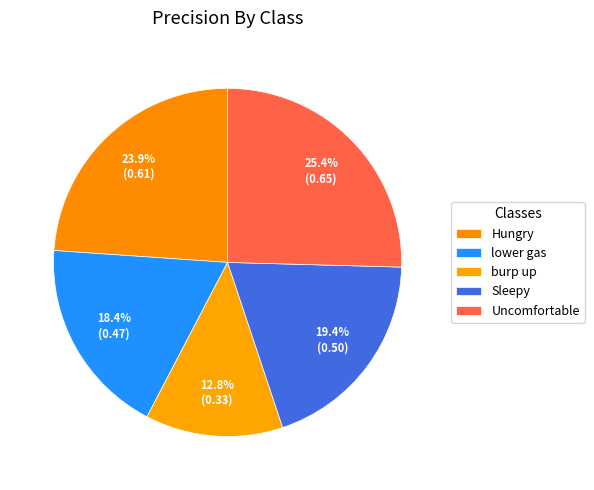

To the nearest percent, what is the average slice percentage?

20%